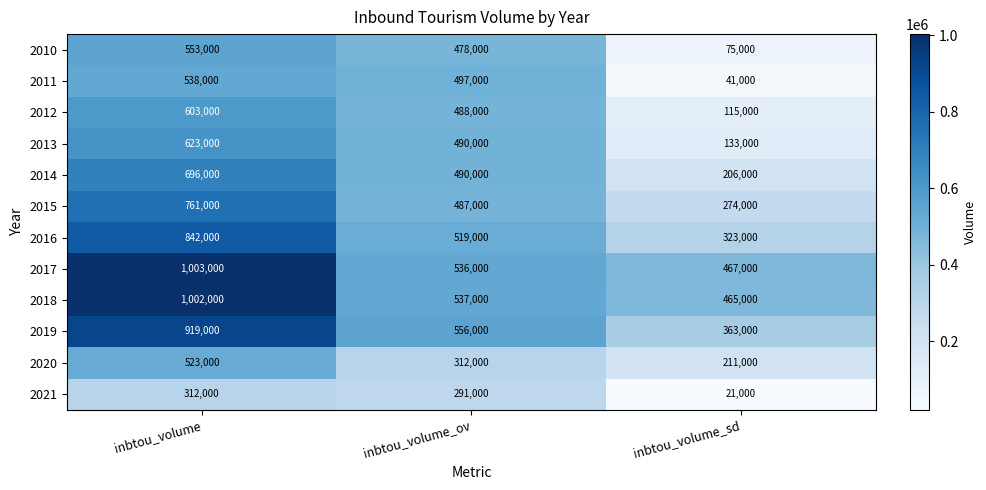

What is the smallest value displayed?

21000